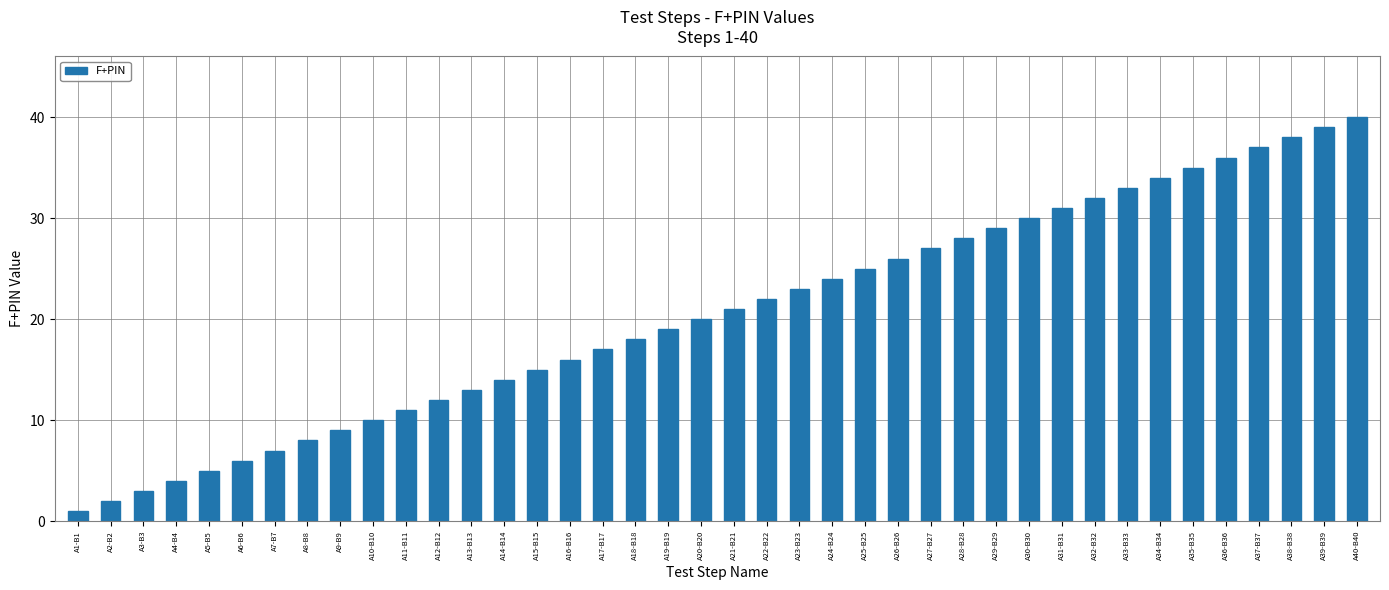

Reading right to left, transcribe all the data shown in this chart.

A40-B40=40	A39-B39=39	A38-B38=38	A37-B37=37	A36-B36=36	A35-B35=35	A34-B34=34	A33-B33=33	A32-B32=32	A31-B31=31	A30-B30=30	A29-B29=29	A28-B28=28	A27-B27=27	A26-B26=26	A25-B25=25	A24-B24=24	A23-B23=23	A22-B22=22	A21-B21=21	A20-B20=20	A19-B19=19	A18-B18=18	A17-B17=17	A16-B16=16	A15-B15=15	A14-B14=14	A13-B13=13	A12-B12=12	A11-B11=11	A10-B10=10	A9-B9=9	A8-B8=8	A7-B7=7	A6-B6=6	A5-B5=5	A4-B4=4	A3-B3=3	A2-B2=2	A1-B1=1